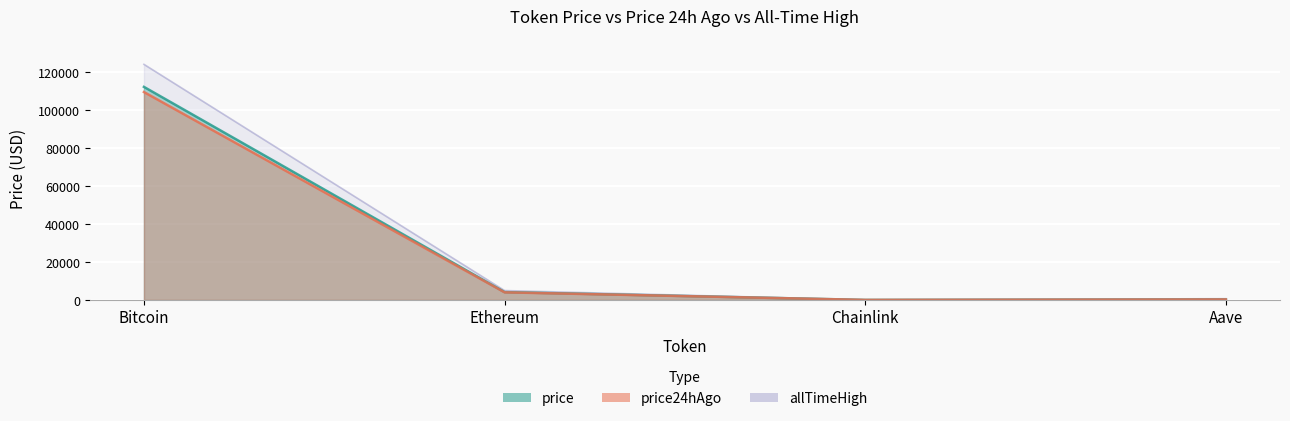

Between Bitcoin and Chainlink, which series saw the biggest shift?

allTimeHigh